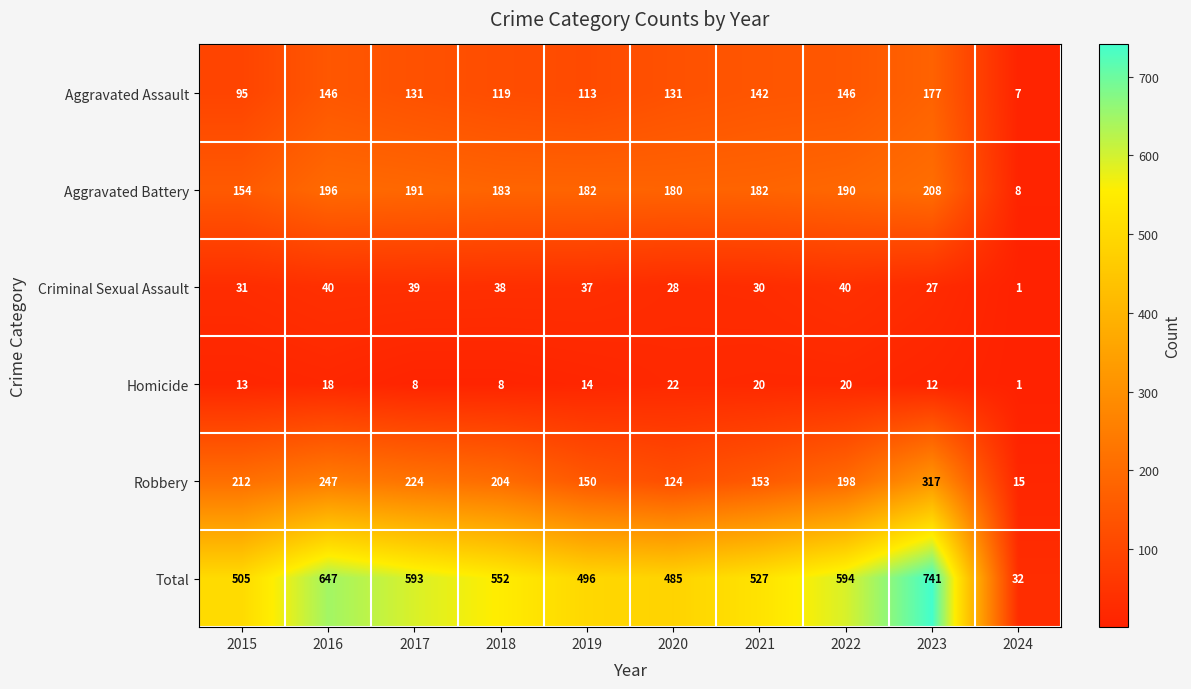

Rank the series by their maximum value, from highest to lowest.

Total, Robbery, Aggravated Battery, Aggravated Assault, Criminal Sexual Assault, Homicide